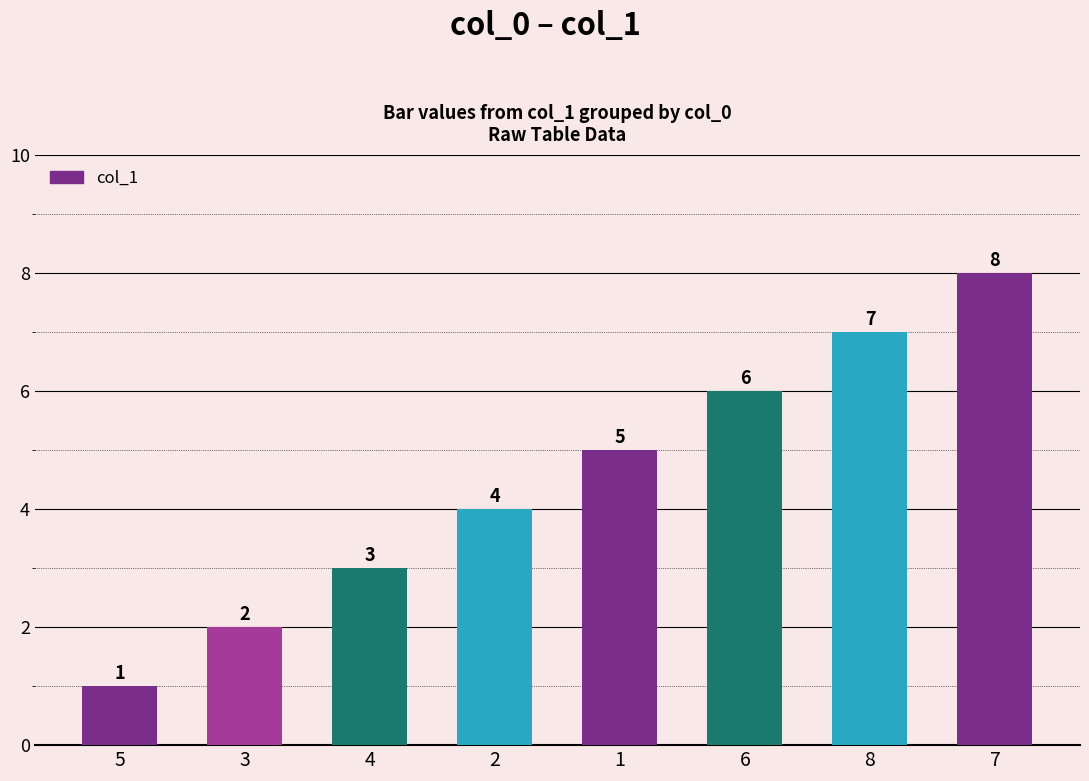

What is the change in value from 3 to 1?

+3